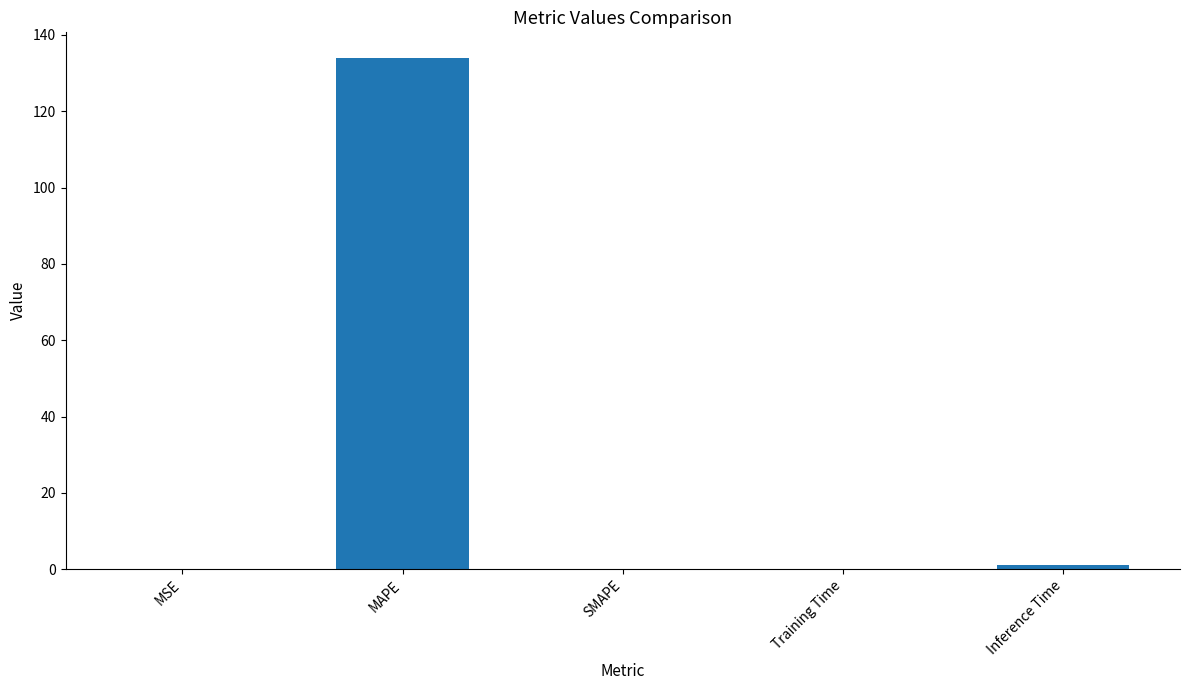

The chart shows a value of 0.0 at SMAPE. True or false?

True